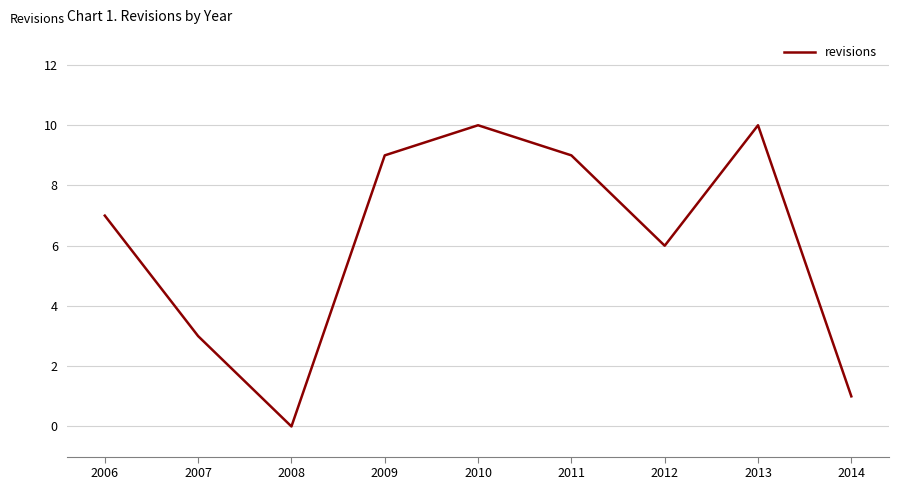

How many series are shown in this chart?

1